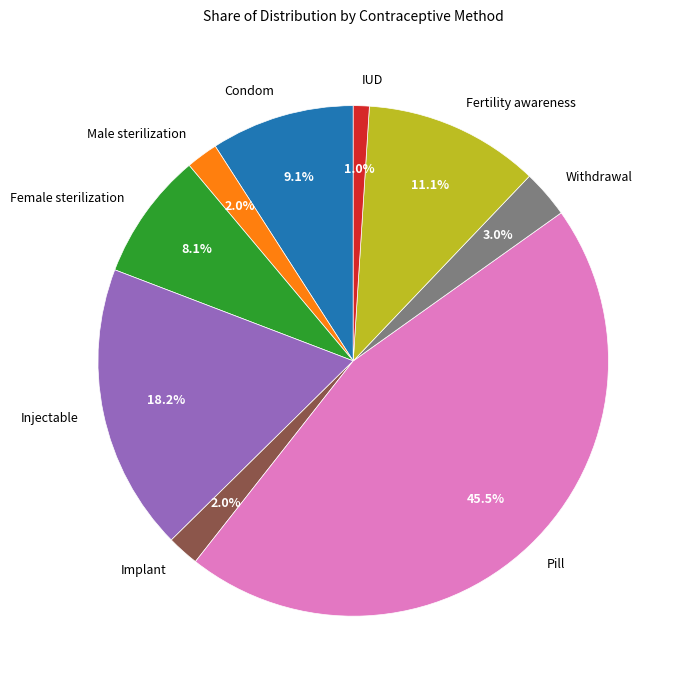

True or false: Female sterilization accounts for 14% of the total.

False